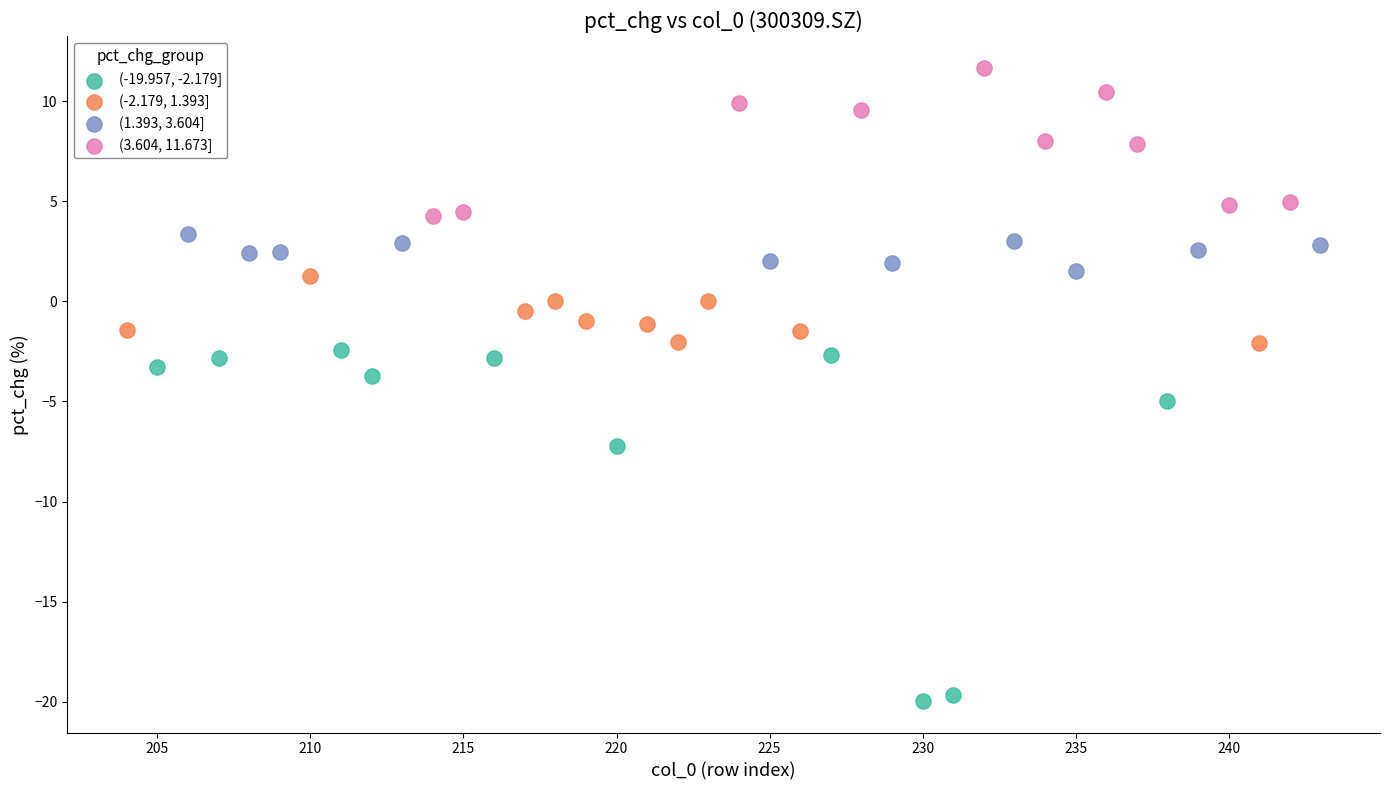

Which series contains the highest Y value?

(3.604, 11.673]